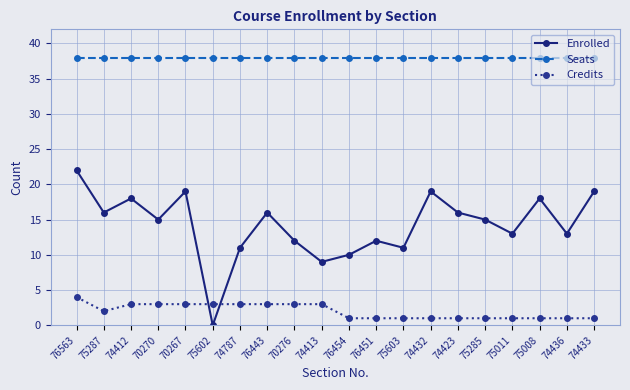

What is the value of the Credits point at the 1st from the left?

4